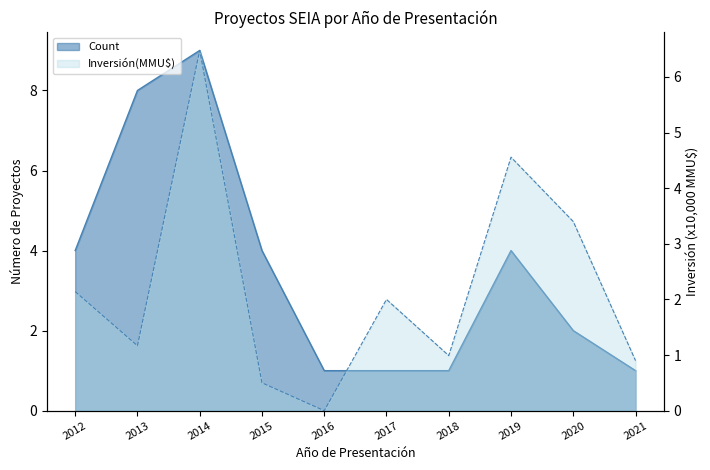

What is the value of the Count point at the 7th from the left?

1.0